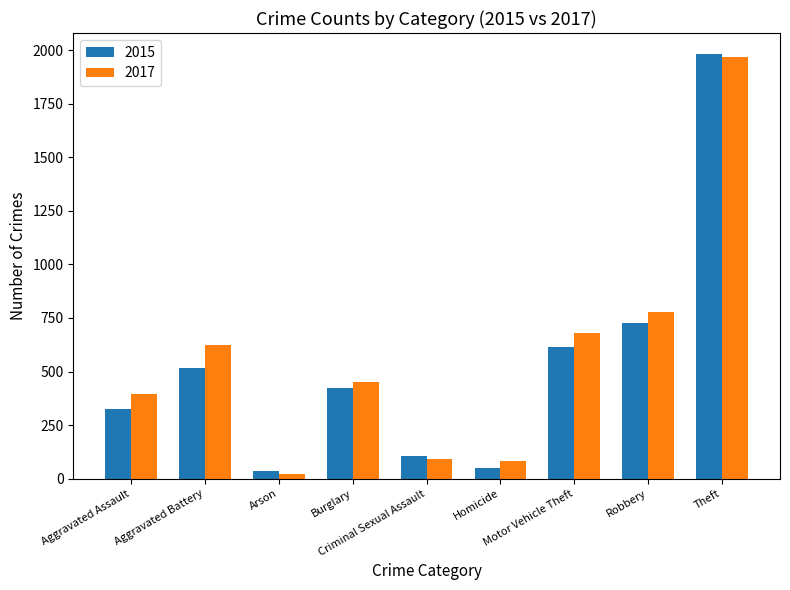

What position from the right is Arson?

7